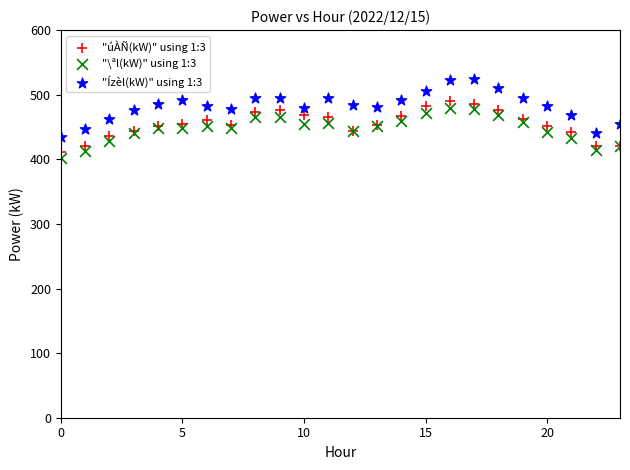

Which series reaches the maximum Y coordinate?

"Ízèl(kW)" using 1:3